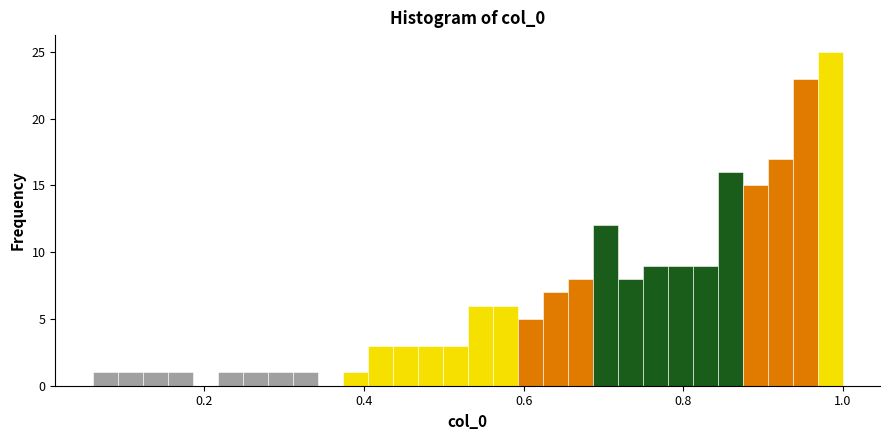

Around what value on the x-axis is the tallest bar? Give the approximate position of its centre, as read against the axis.

0.98